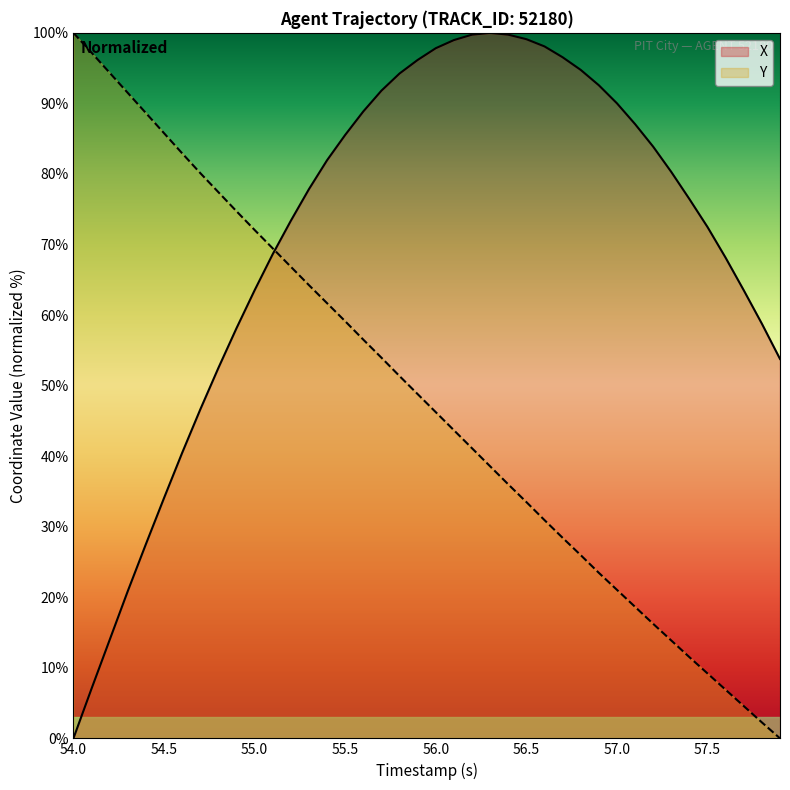

What is the maximum value shown in the chart?

100.0